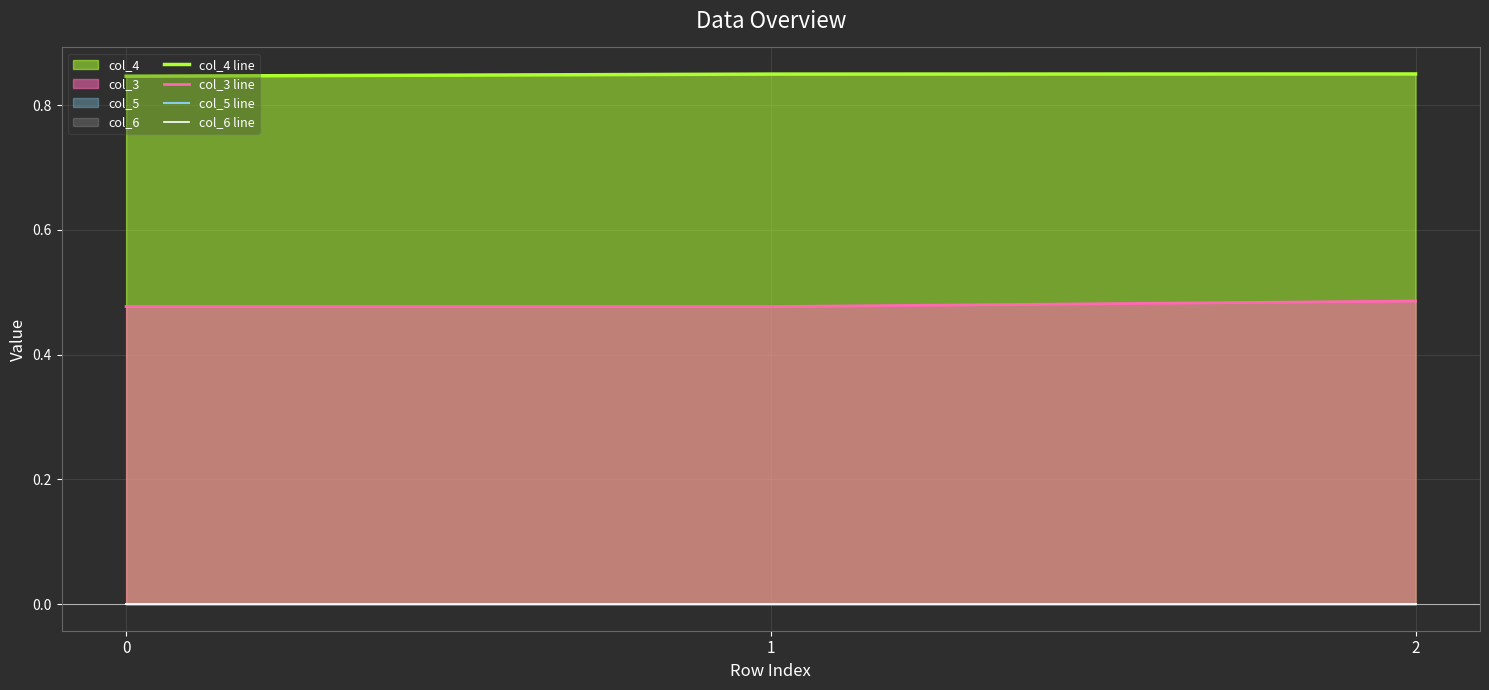

Between 1 and 2, which series saw the biggest shift?

col_3 line